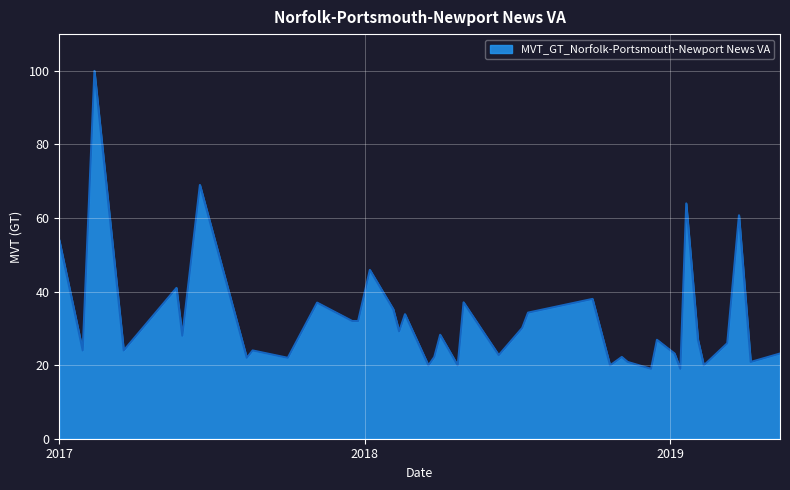

What is the difference between the maximum and minimum values?

81.0